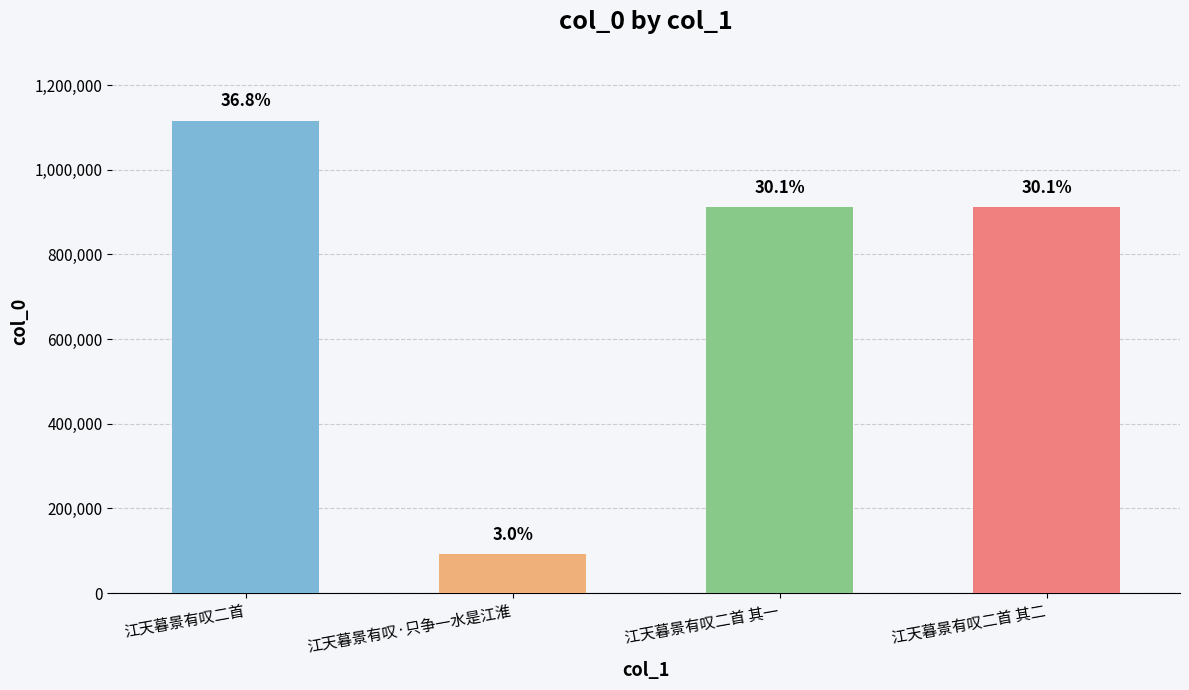

List the labels in order of value, largest first.

江天暮景有叹二首, 江天暮景有叹二首 其一, 江天暮景有叹二首 其二, 江天暮景有叹·只争一水是江淮